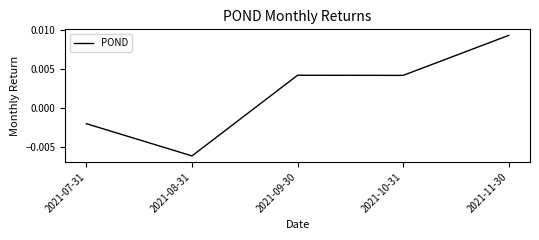

Which label corresponds to the largest value in the chart?

2021-11-30